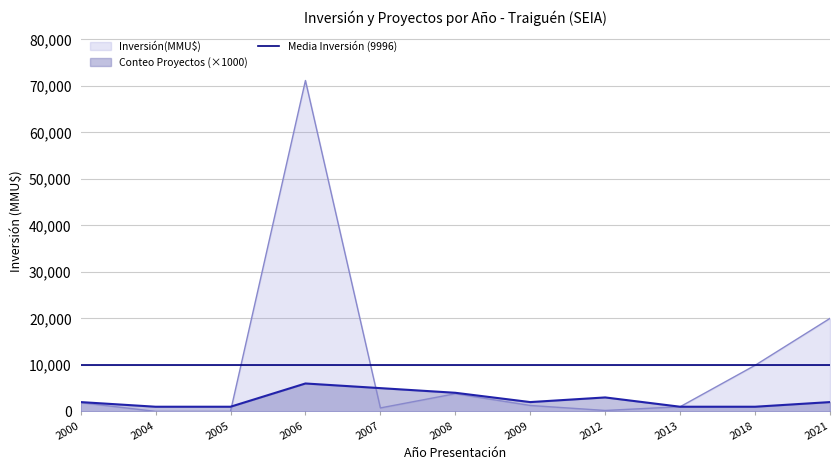

List the labels in order of Conteo Proyectos value, smallest first.

2004, 2005, 2013, 2018, 2000, 2009, 2021, 2012, 2008, 2007, 2006